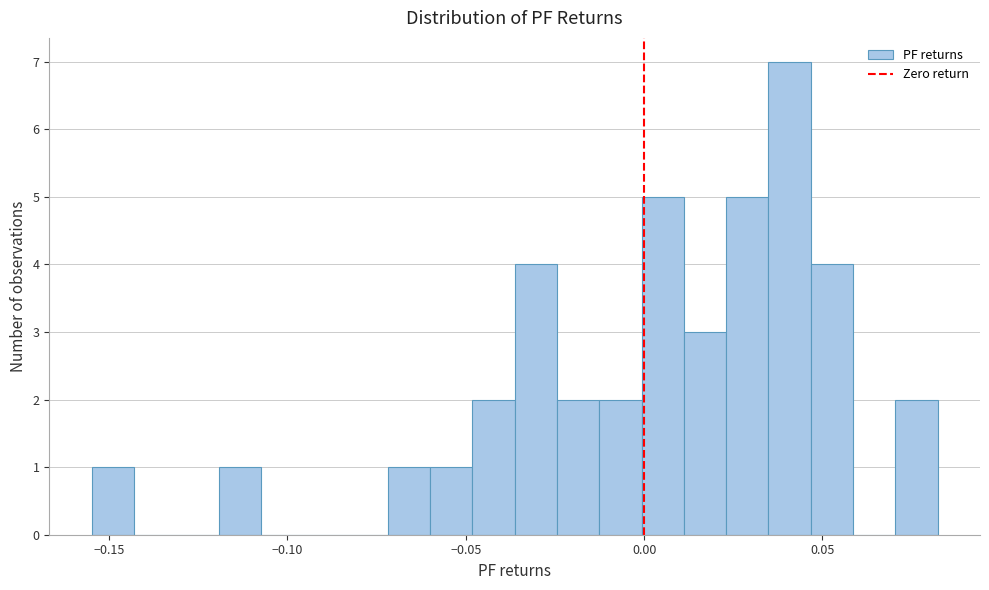

Around what value on the x-axis is the tallest bar? Give the approximate position of its centre, as read against the axis.

0.040